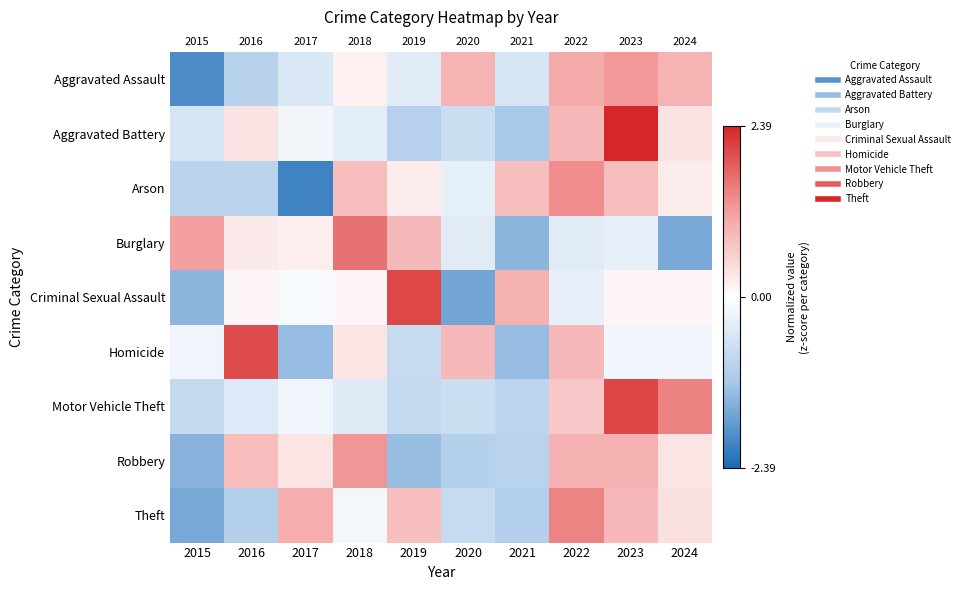

The value of Motor Vehicle Theft at 2018 is -0.3. True or false?

False